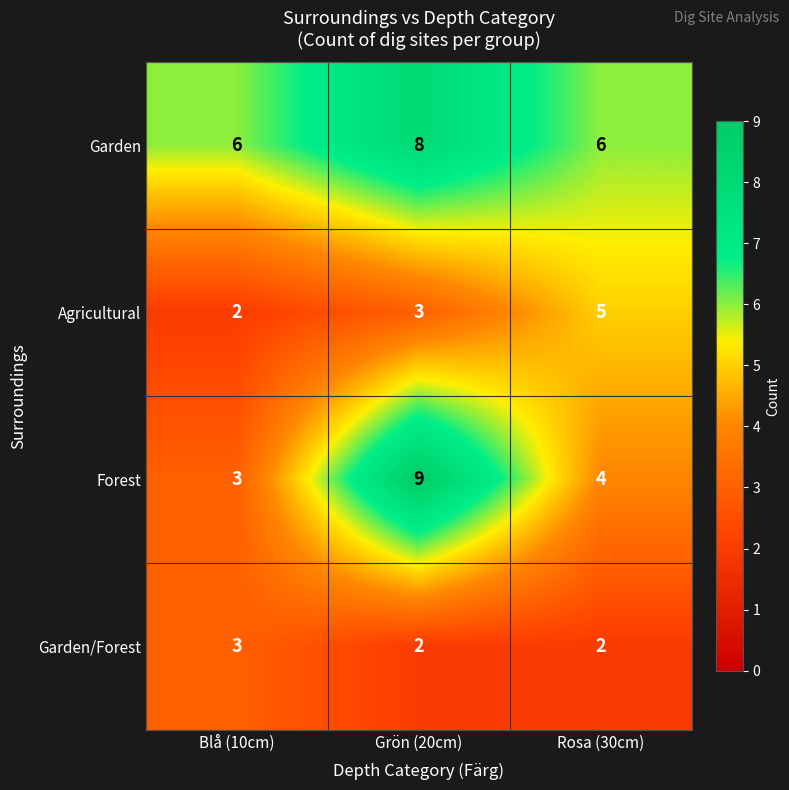

At which label does Forest first exceed 4?

Grön (20cm)